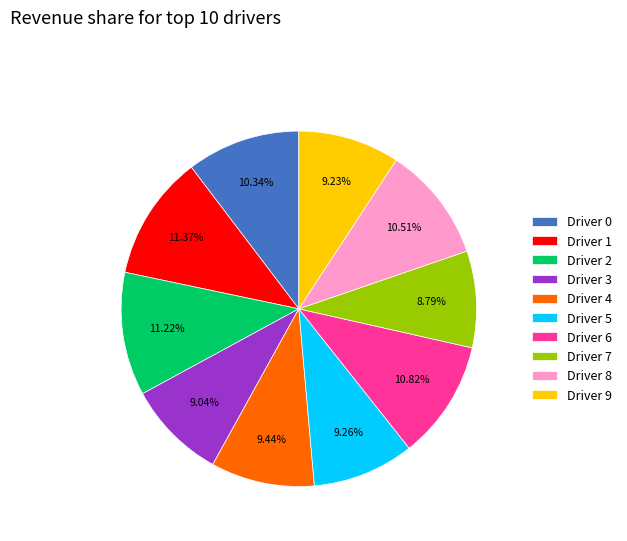

What is the ratio of the value at Driver 1 to the value at Driver 5?

1.2